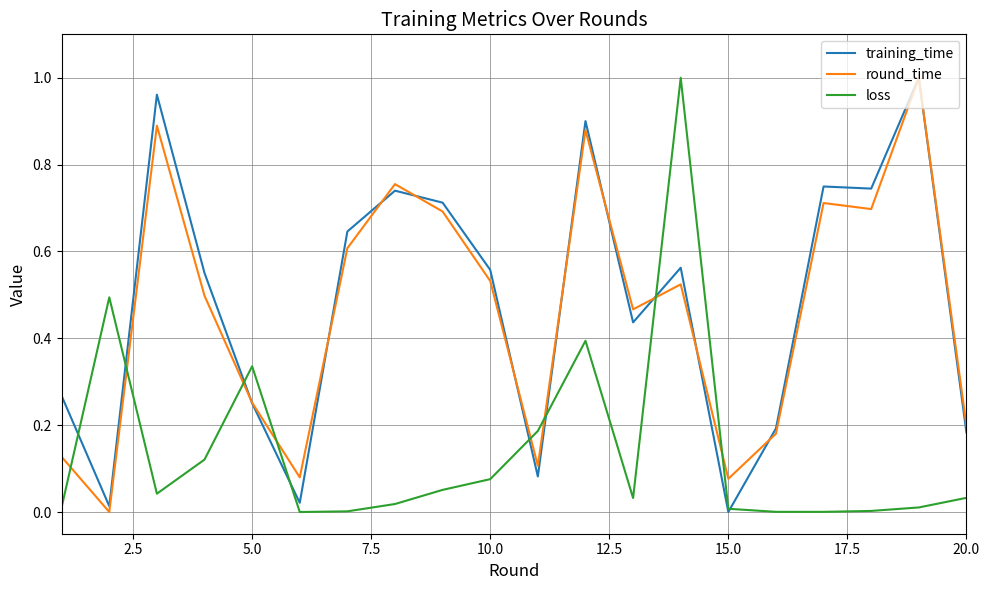

Which series ends up on top after the final intersection of round_time and loss?

round_time